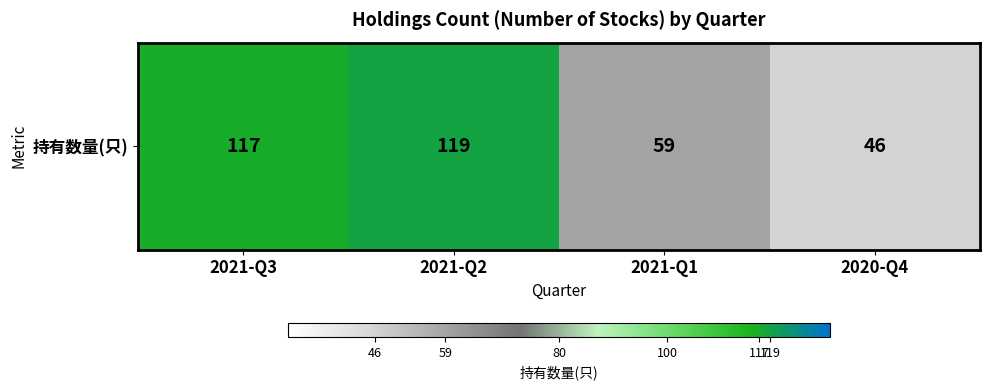

What is the ratio of the value at 2021-Q1 to the value at 2020-Q4?

1.3